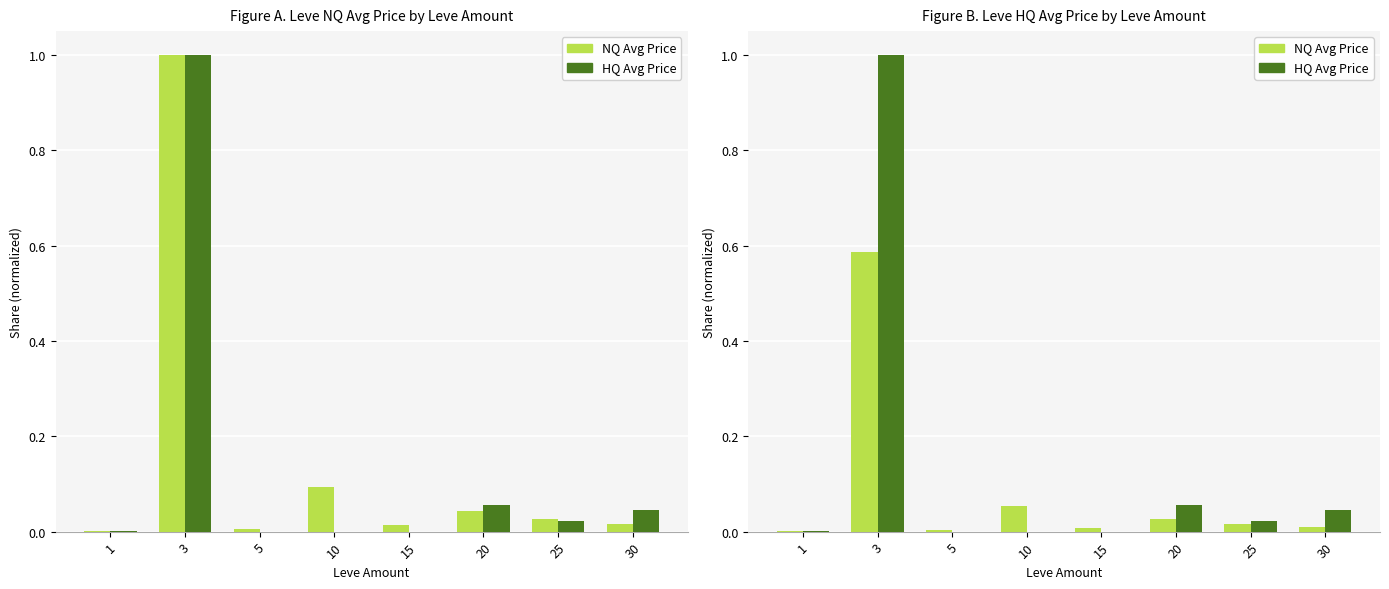

How many bars are there in total?

32